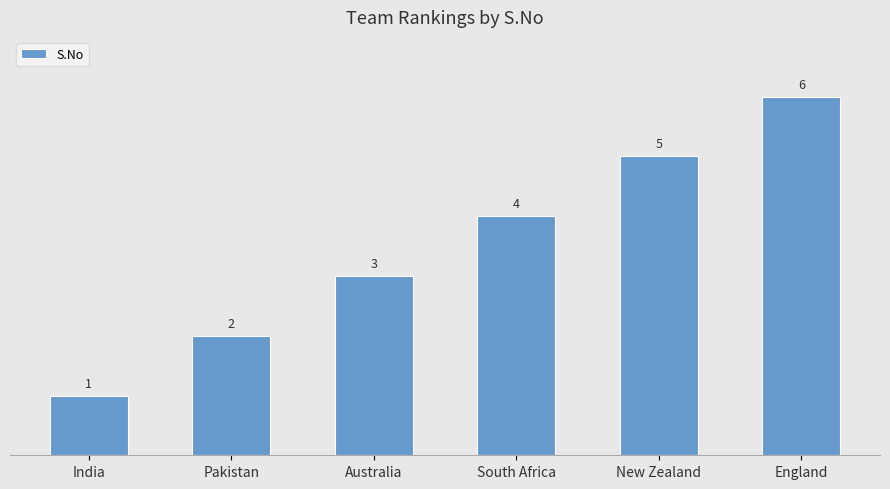

Reading left to right, extract all data points from this chart.

1	2	3	4	5	6